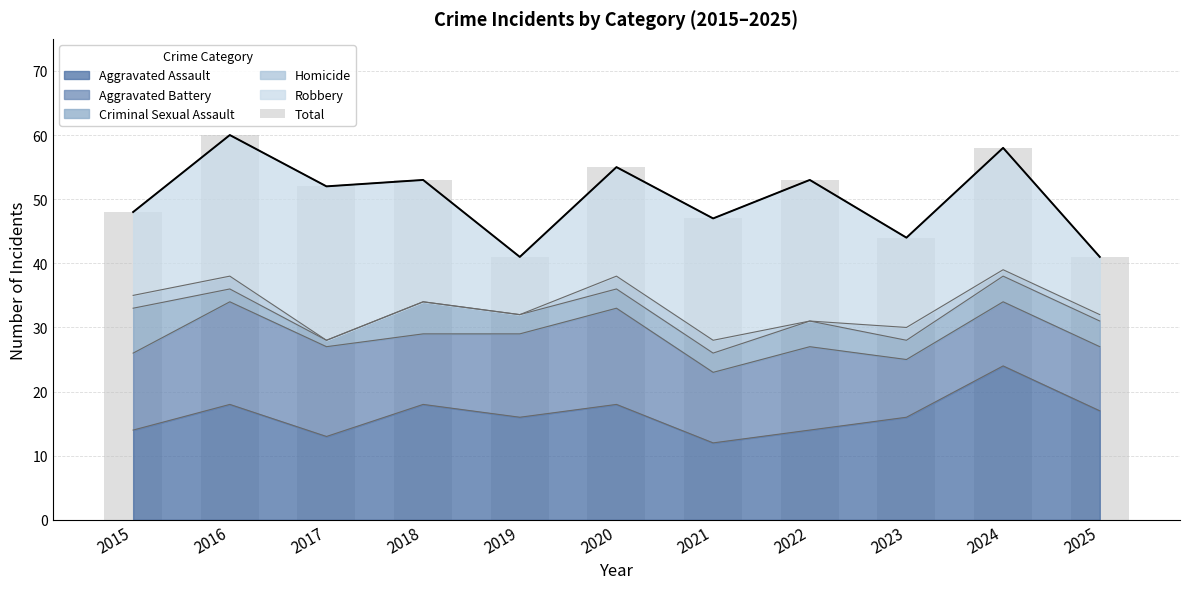

Reading left to right, list all the values displayed in this chart.

2015=48	2016=60	2017=52	2018=53	2019=41	2020=55	2021=47	2022=53	2023=44	2024=58	2025=41